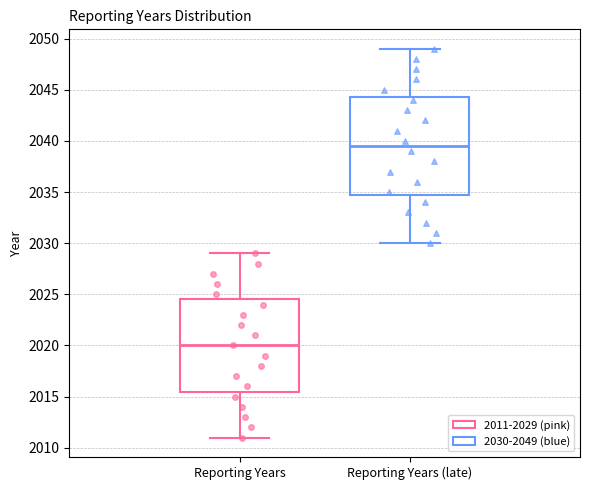

Where is the upper edge of the box for Reporting Years on the y-axis? The values are not printed on the chart, so give them approximately, as read against the axis.

2024.5